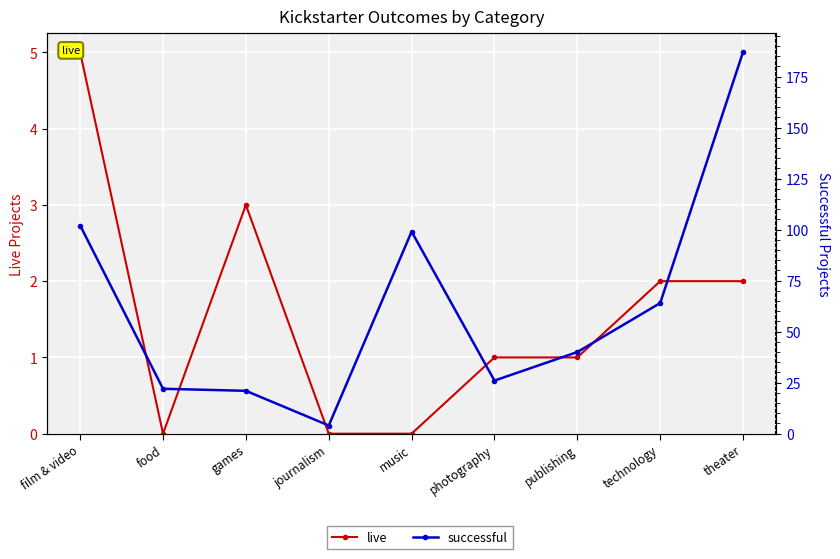

How many values in the live series are below 1?

3